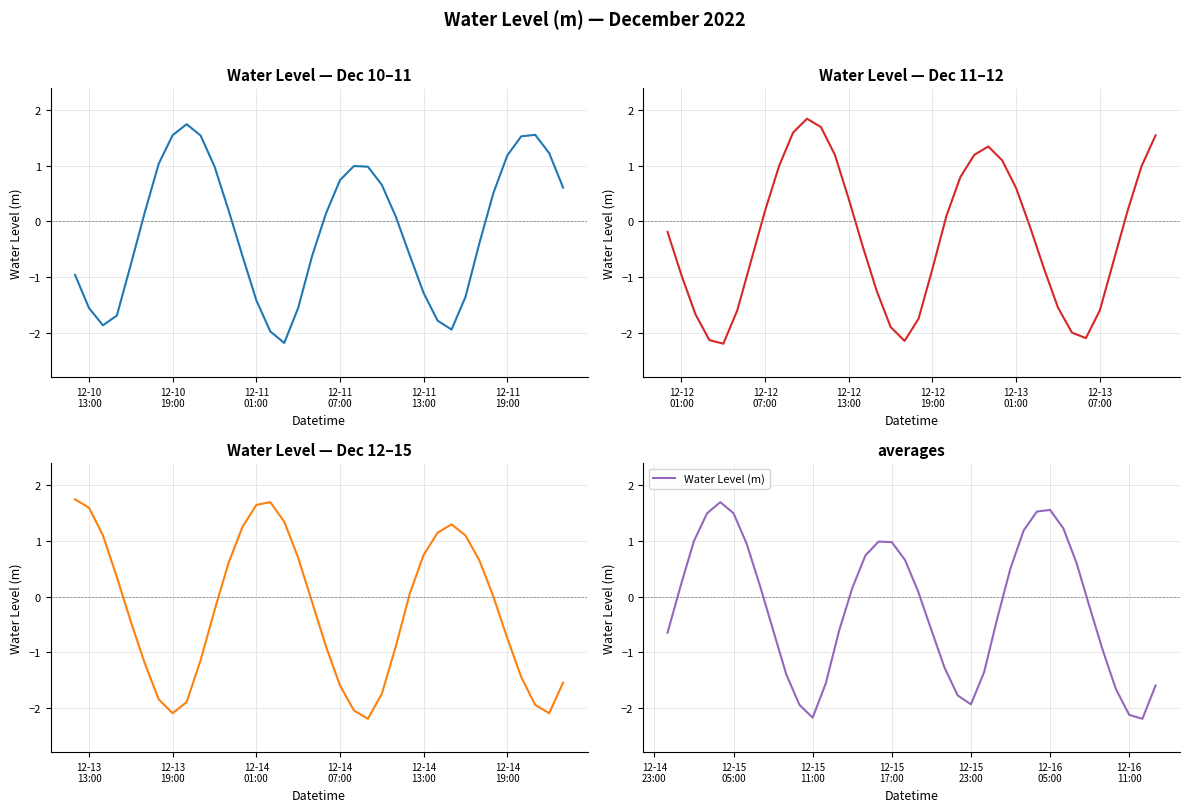

How many data points does each series have?

38